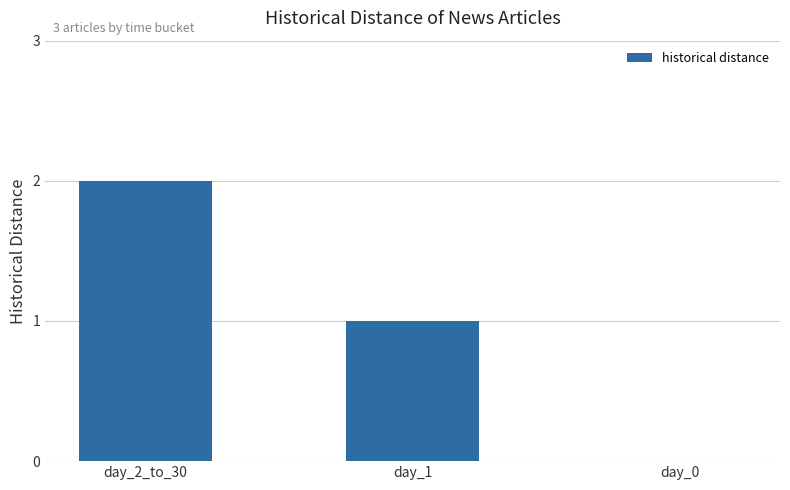

The value at day_1 is 1. True or false?

True